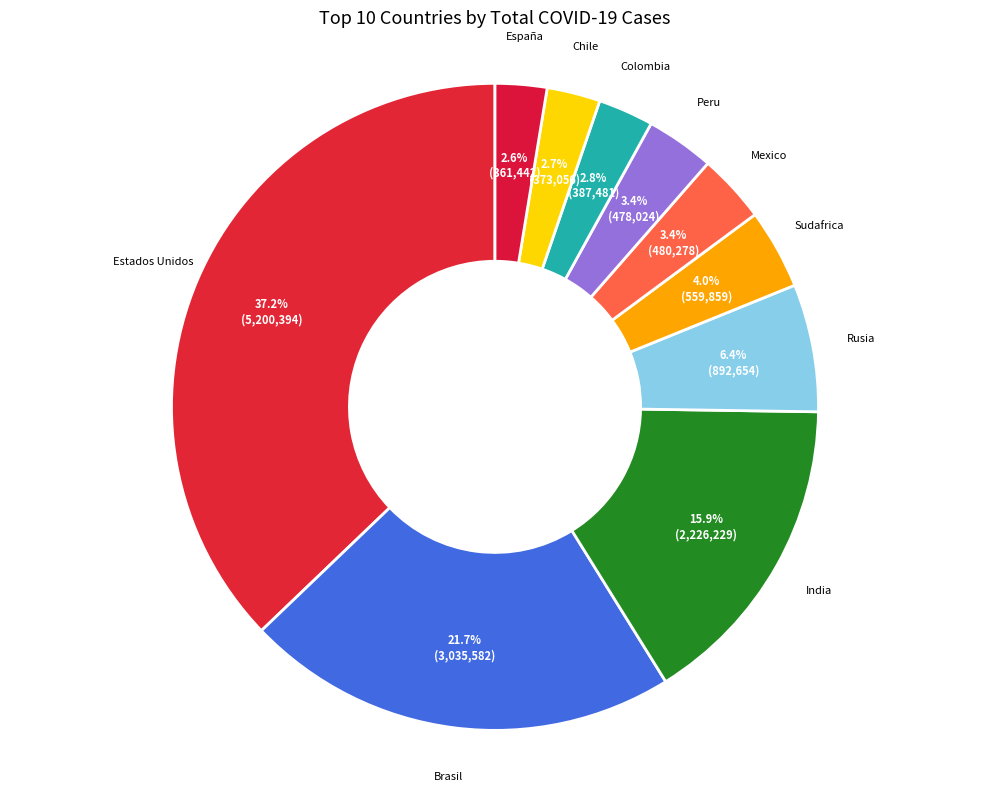

To the nearest percent, what is the difference between the Chile and Brasil slice percentages?

19%